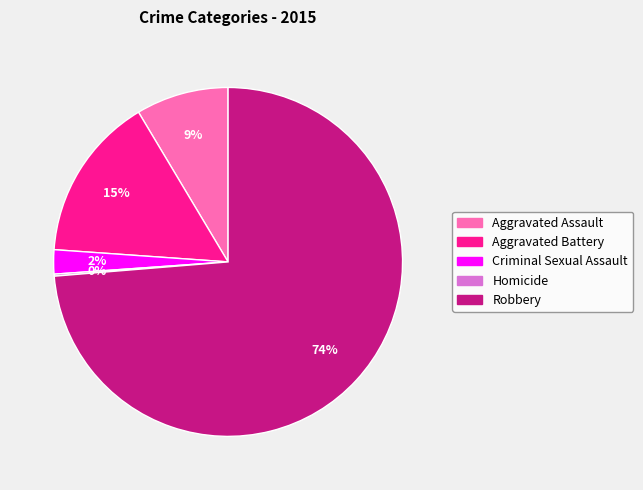

Is it true that Criminal Sexual Assault is 9% of the pie?

False